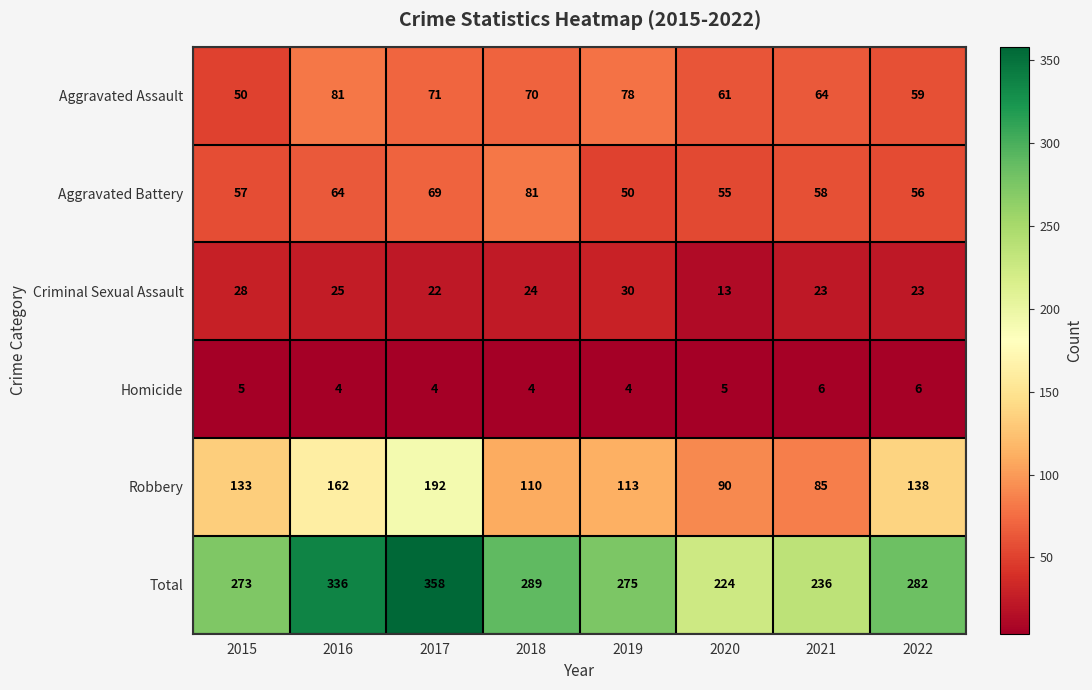

What is the average value of the Aggravated Battery series?

61